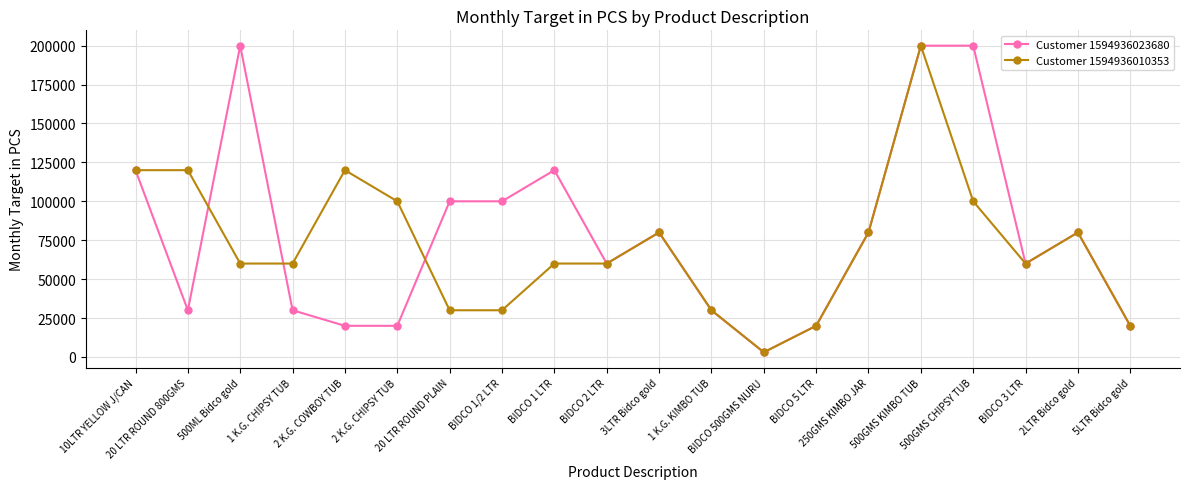

True or false: Customer 1594936010353 has a value of 20000 at 5LTR Bidco gold.

True